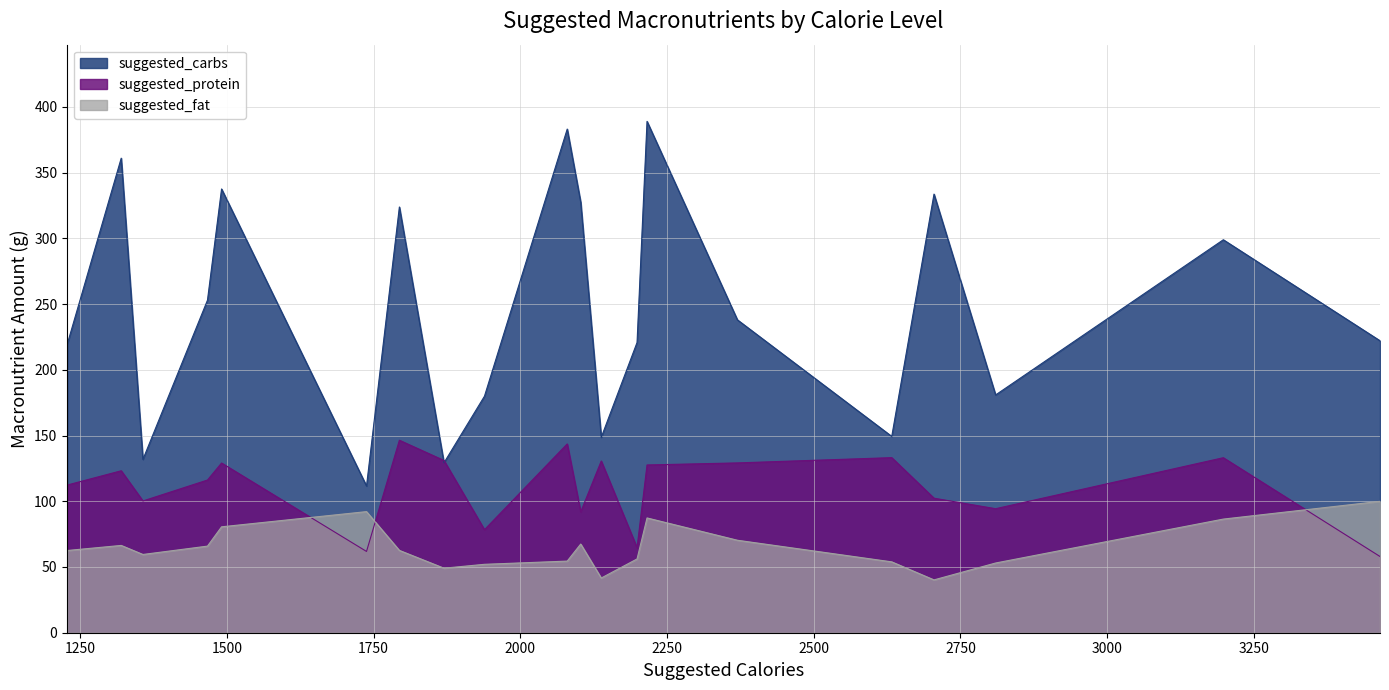

At which label does suggested_fat first exceed 62?

1228